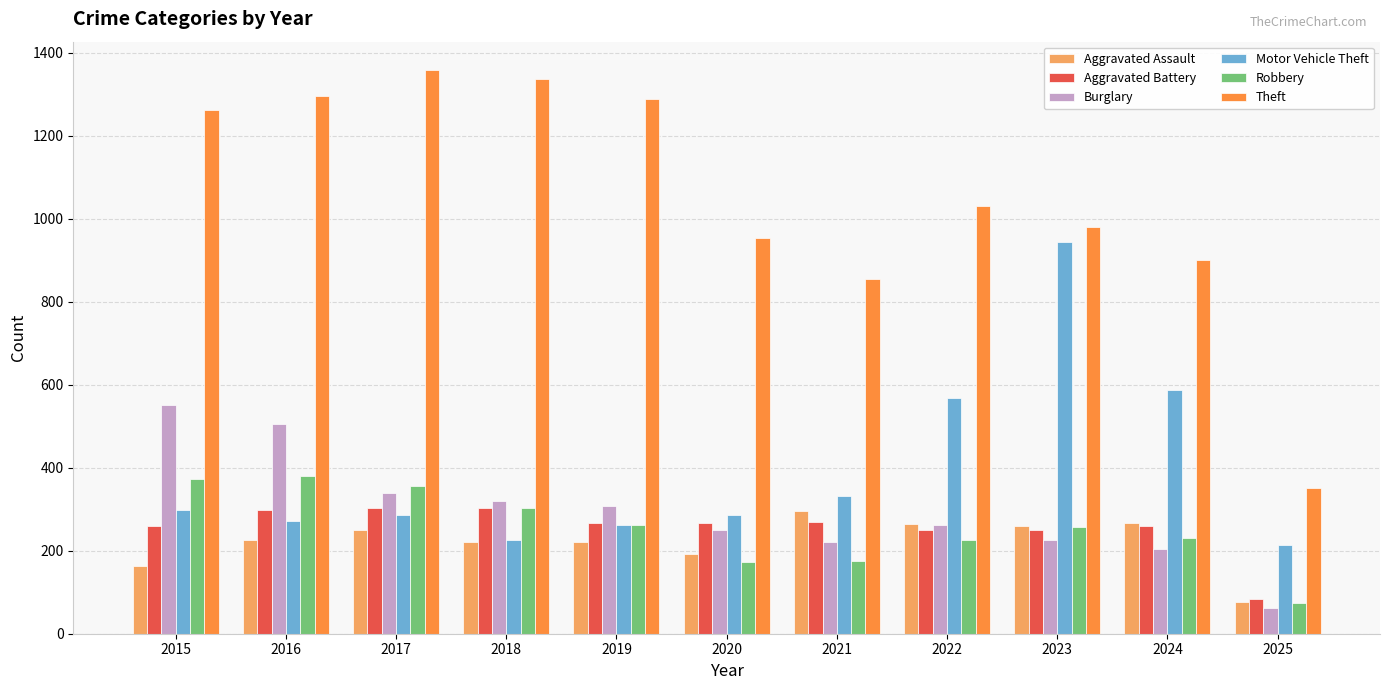

The Robbery series shows 74 at 2025. True or false?

True